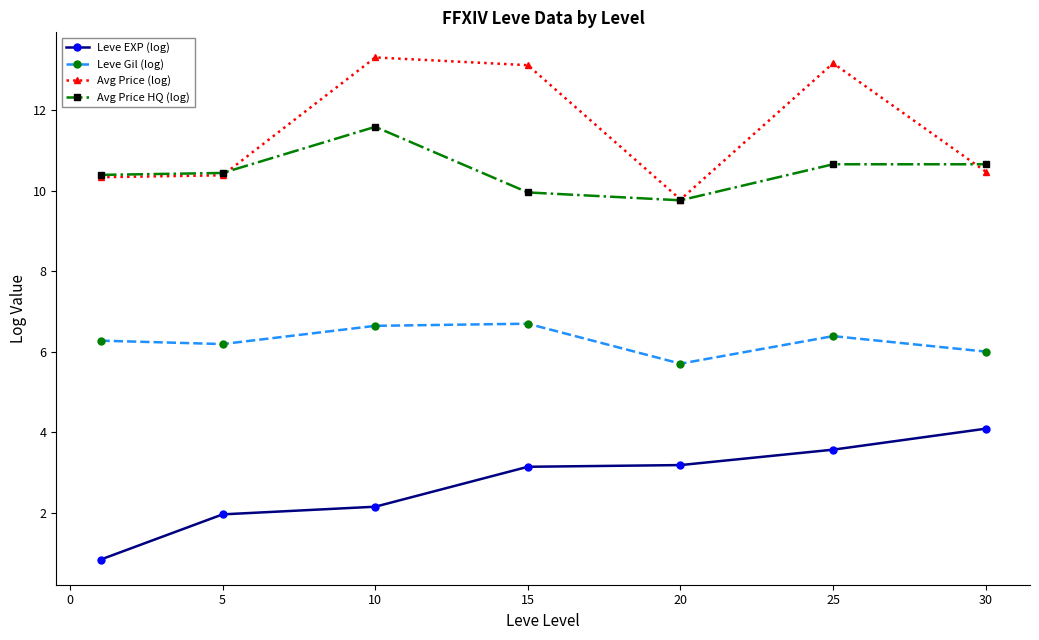

What is the minimum value shown in the chart?

0.8